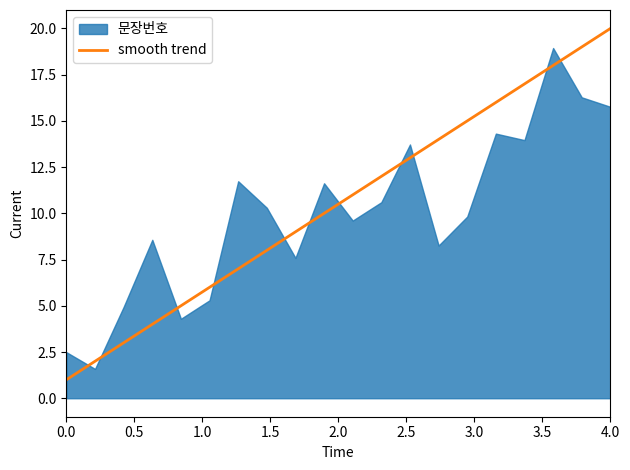

What is the maximum value for smooth trend?

20.0